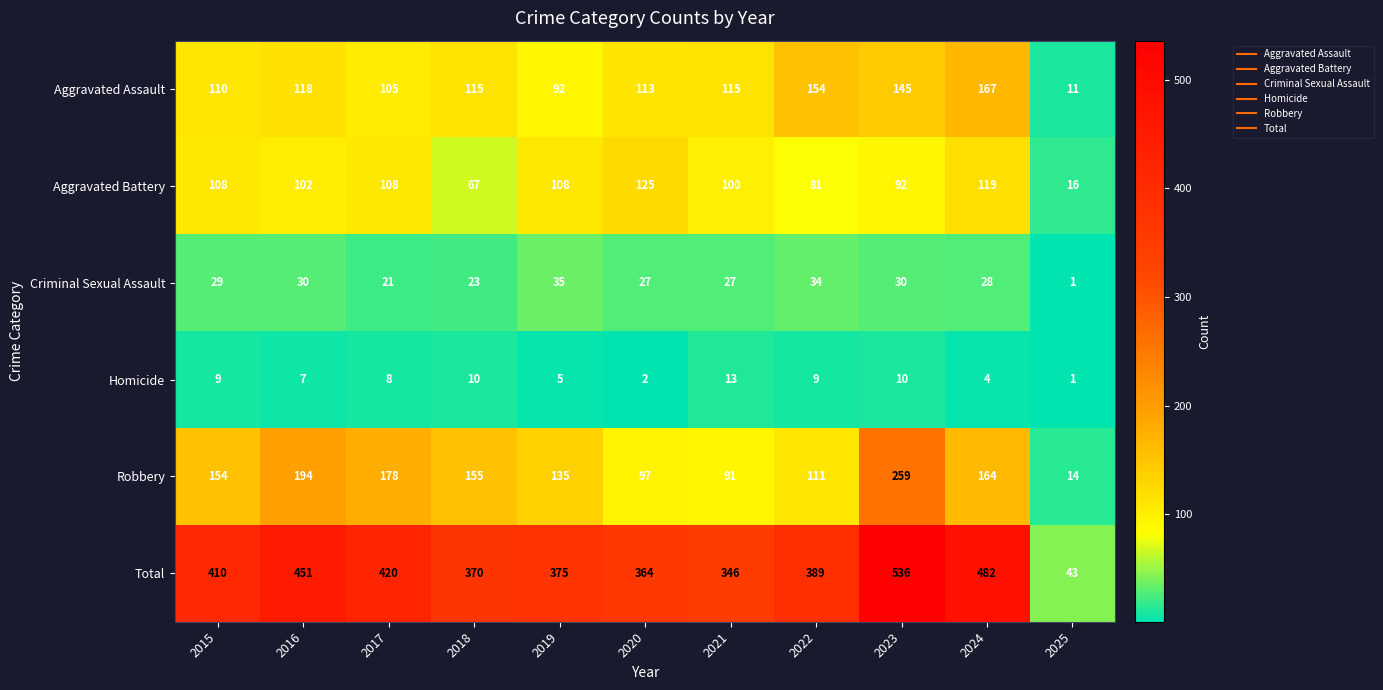

What is the difference between the Robbery values at 2020 and 2018?

58